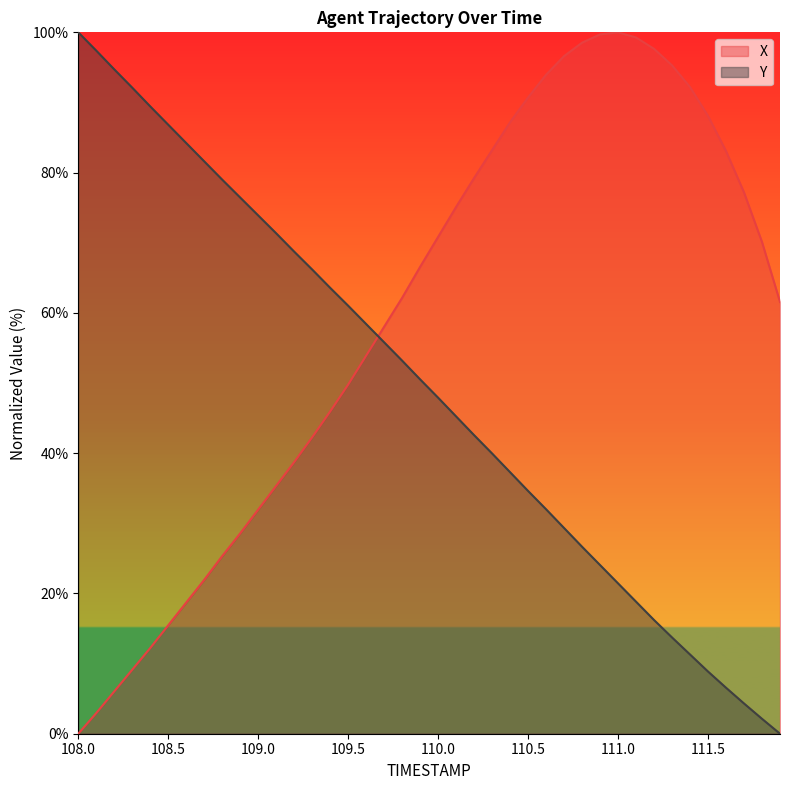

How many data points in X are less than 66?

20